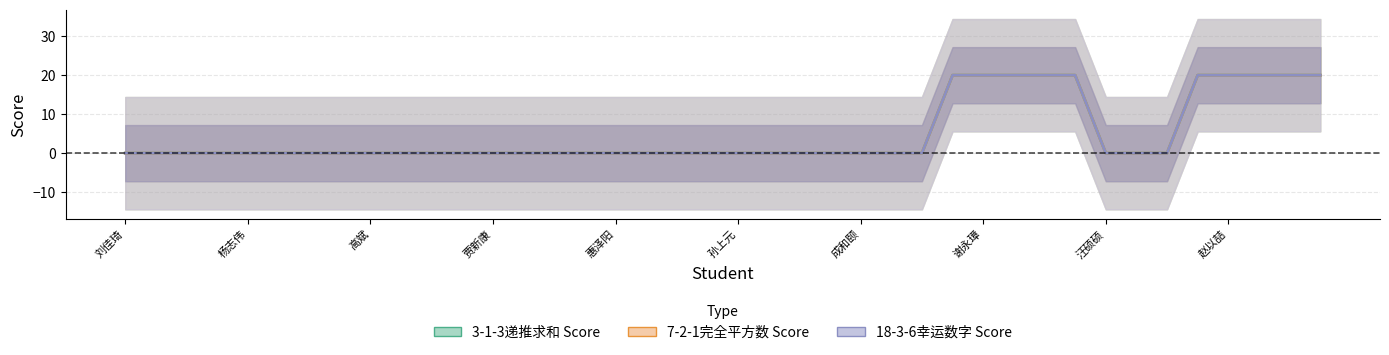

How many lines are shown in the chart?

3